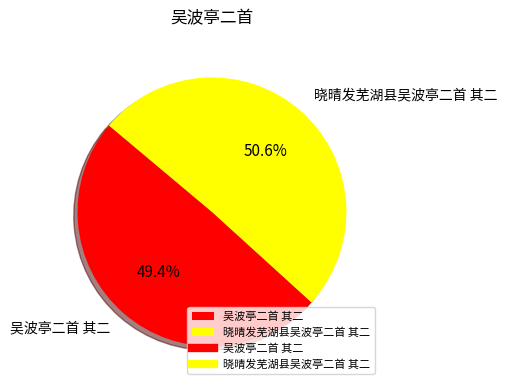

To the nearest percent, what is the combined percentage of 晓晴发芜湖县吴波亭二首 其二 and 吴波亭二首 其二?

100%